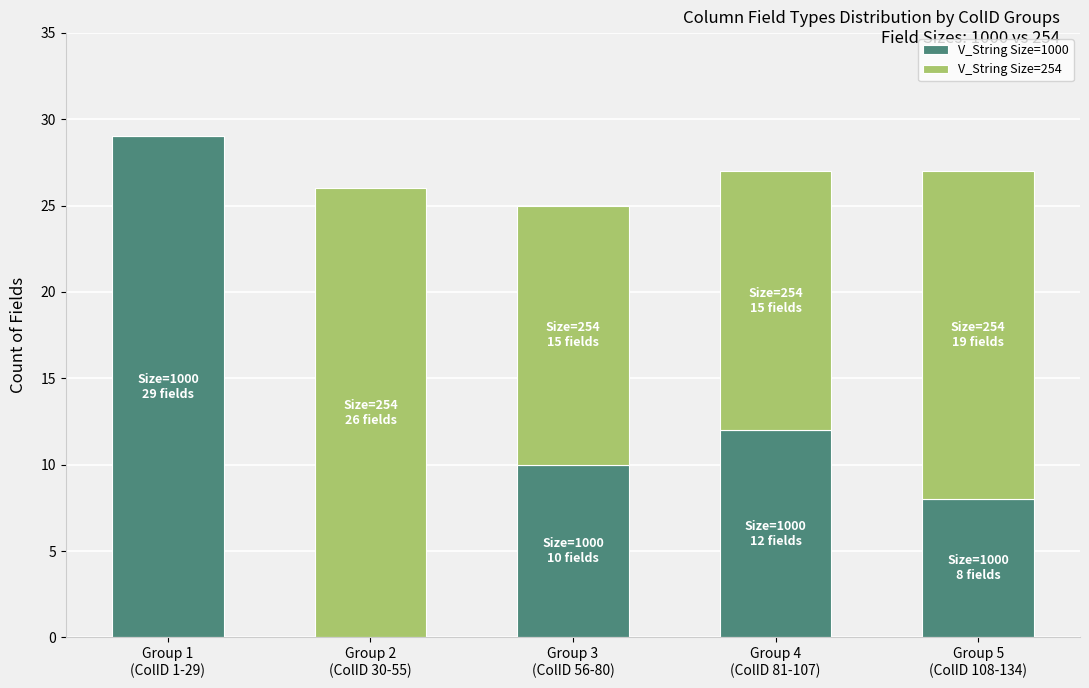

What is the sum of all V_String Size=1000 values?

59